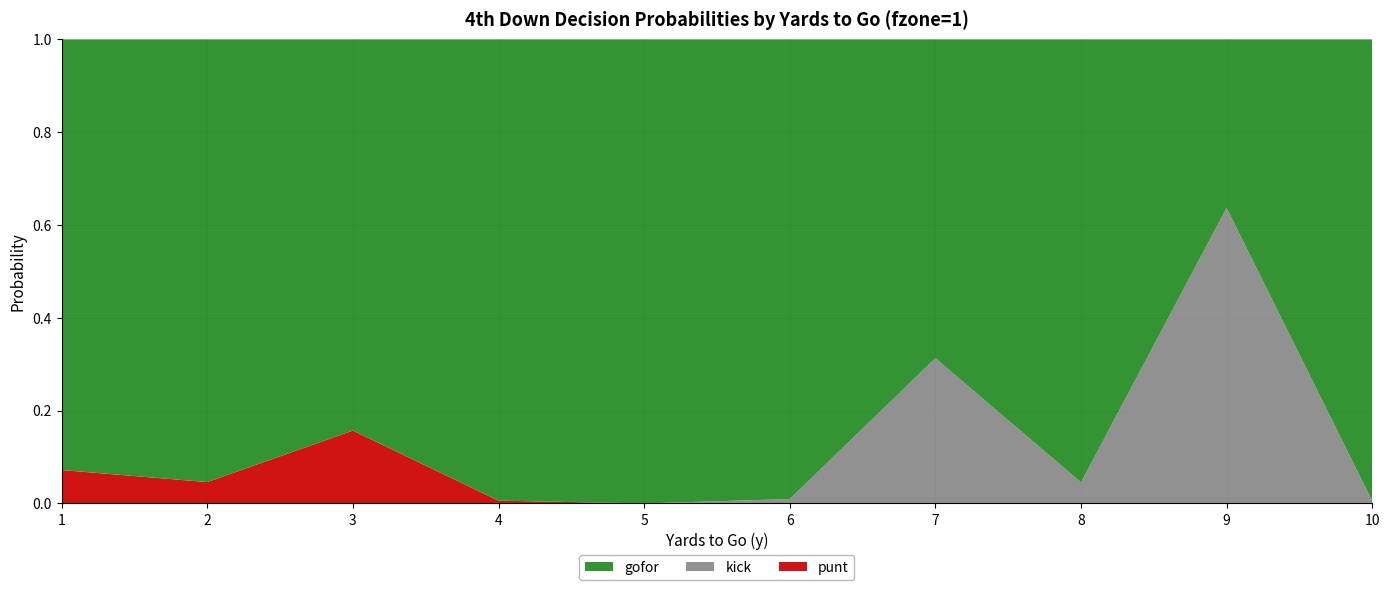

Reading left to right, transcribe all the data shown in this chart.

gofor: 1=0.9	2=1.0	3=0.8	4=1.0	5=1.0	6=1.0	7=0.7	8=1.0	9=0.4	10=1.0
kick: 1=0.0	2=0.0	3=0.0	4=0.0	5=0.0	6=0.0	7=0.3	8=0.0	9=0.6	10=0.0
punt: 1=0.1	2=0.0	3=0.2	4=0.0	5=0.0	6=0.0	7=0.0	8=0.0	9=0.0	10=0.0